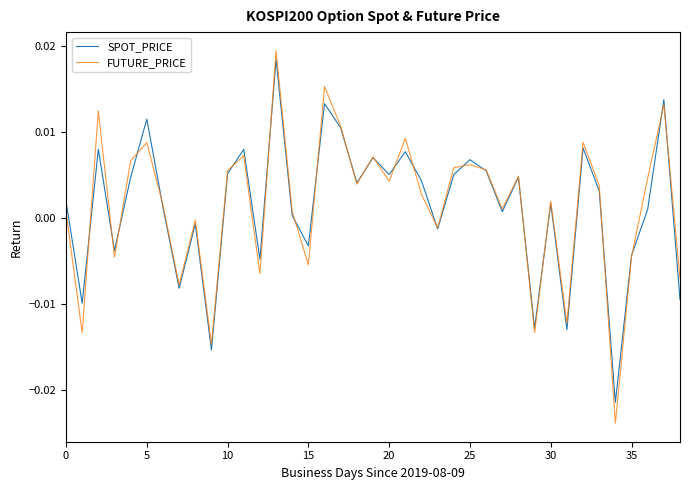

How many series are shown in this chart?

2